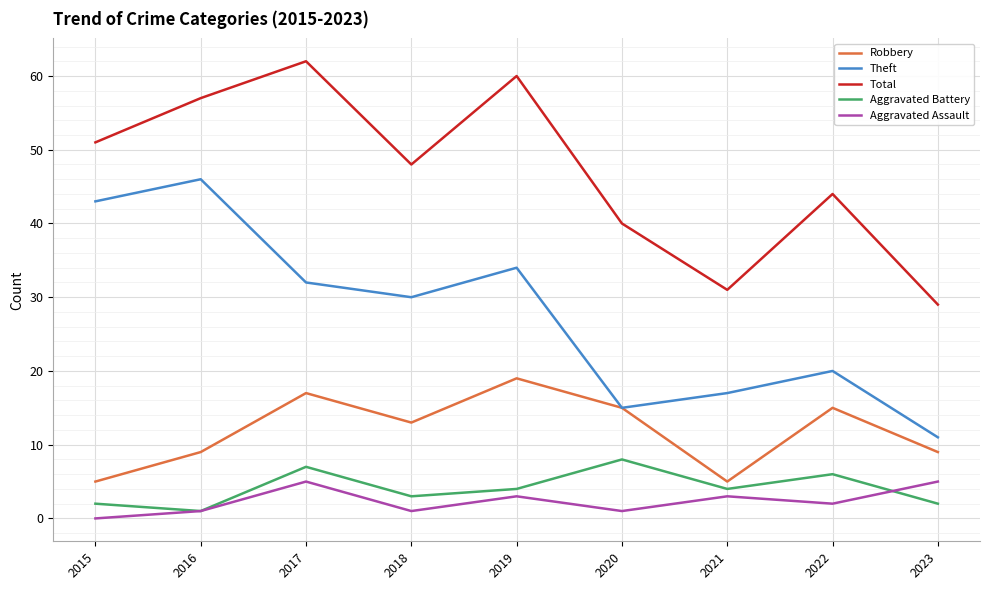

At 2019, list the series in order from largest to smallest.

Total, Theft, Robbery, Aggravated Battery, Aggravated Assault